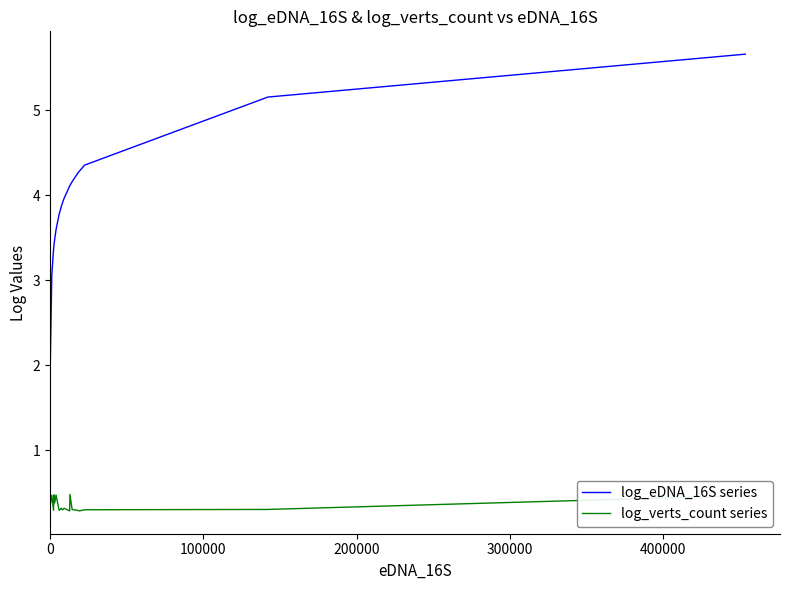

What is the greatest value displayed?

5.7